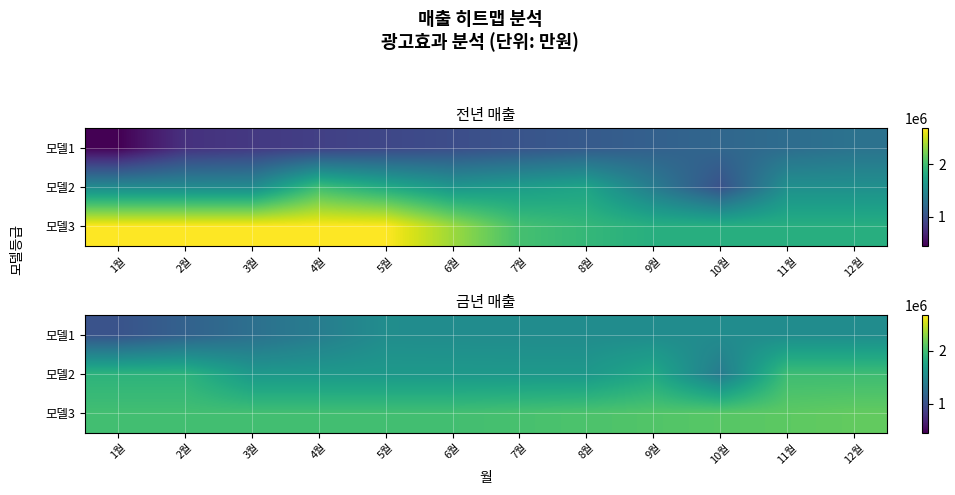

At 5월, list the series in order from smallest to largest.

모델1, 모델2, 모델3